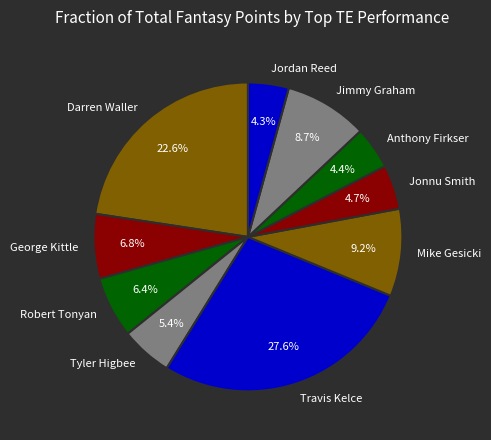

What is the largest slice in the pie chart?

Travis Kelce